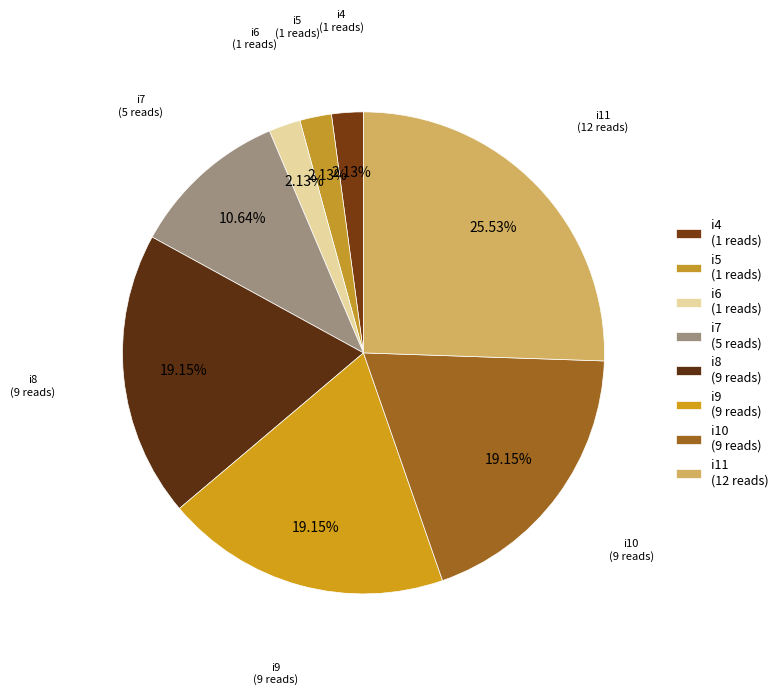

Do i7 (5 reads) and i4 (1 reads) together represent more than half of the pie?

No